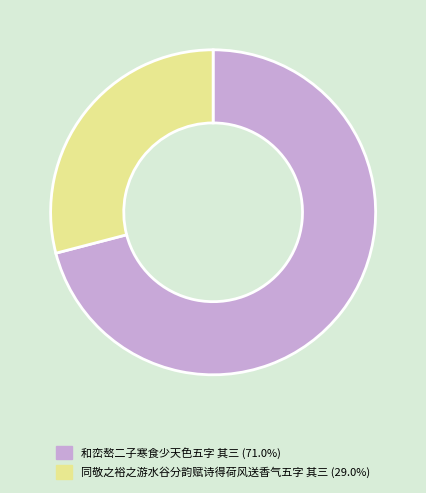

The 和峦嶅二子寒食少天色五字 其三 slice represents 57% of the pie. True or false?

False